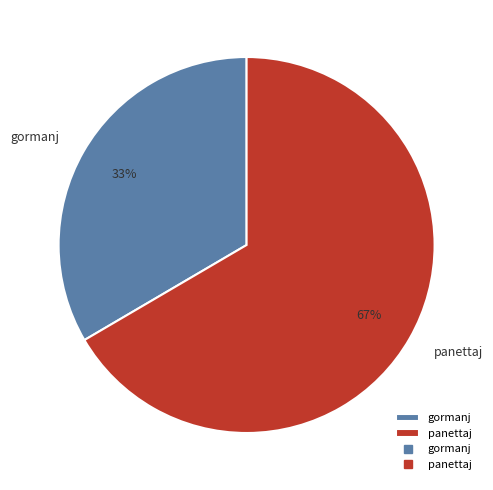

Rank the categories by value from highest to lowest.

panettaj, gormanj